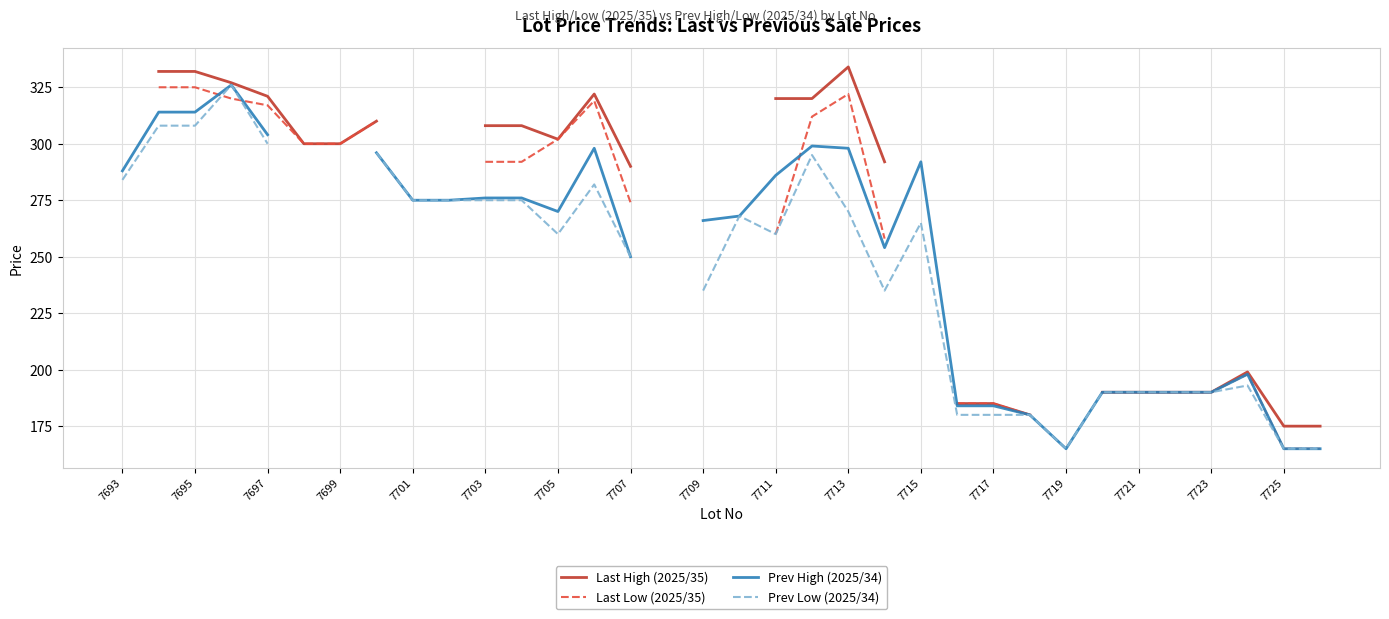

True or false: Last High (2025/35) and Last Low (2025/35) cross at least once.

False